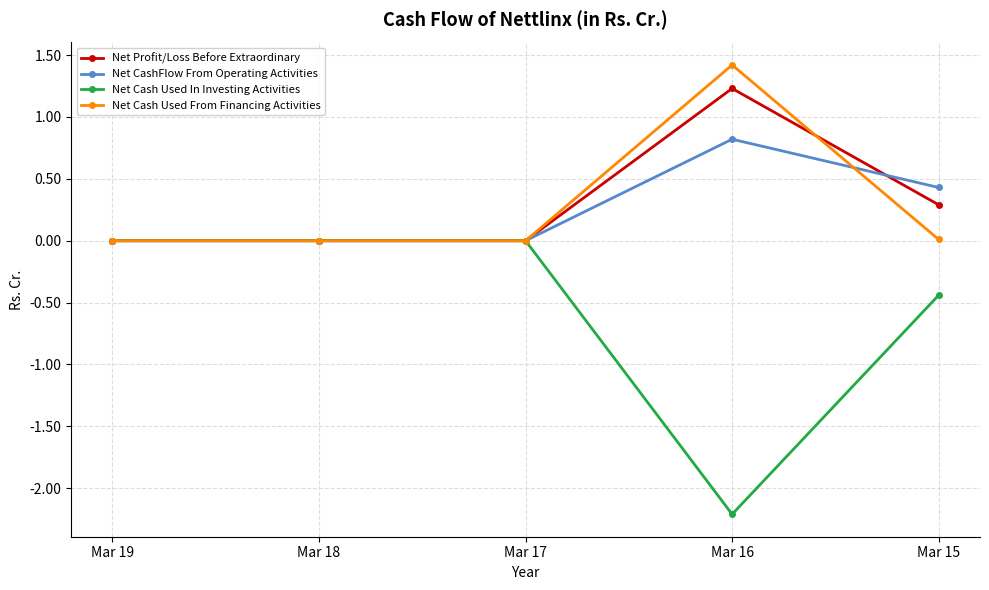

Is it true that Net CashFlow From Operating Activities equals 0.4 at Mar 15?

True